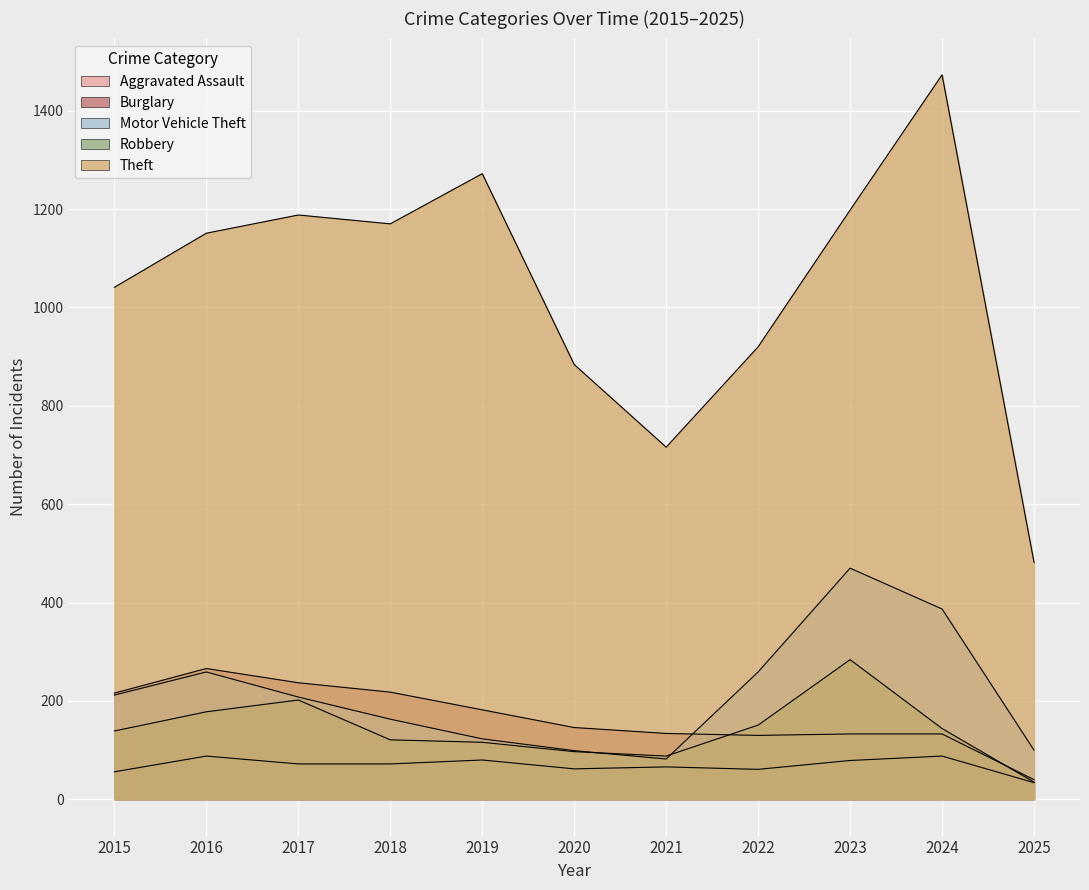

Rank the series at 2019 from highest to lowest value.

Theft, Burglary, Motor Vehicle Theft, Robbery, Aggravated Assault